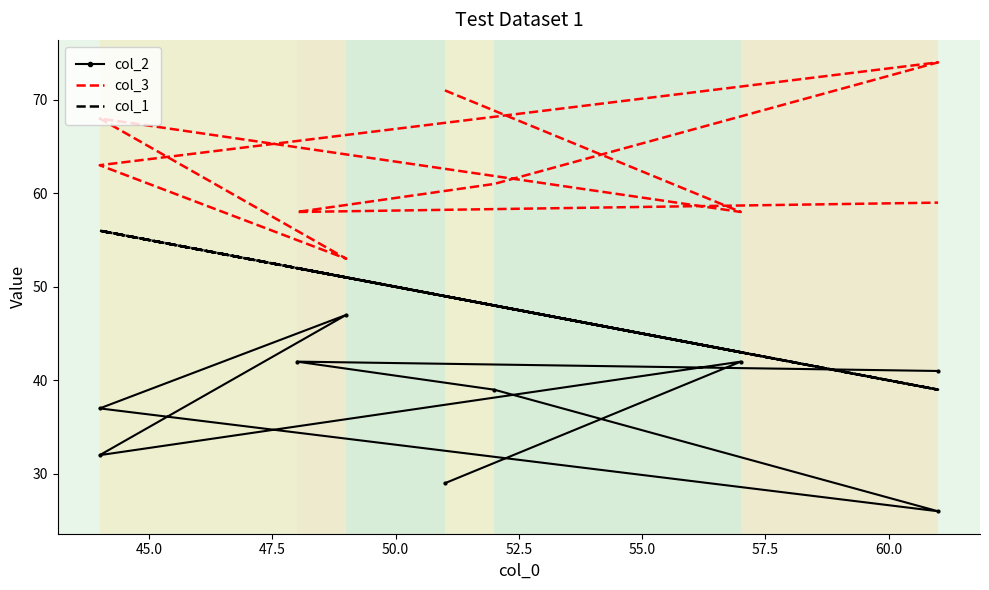

True or false: col_2 has more than 2 interior local peaks.

True